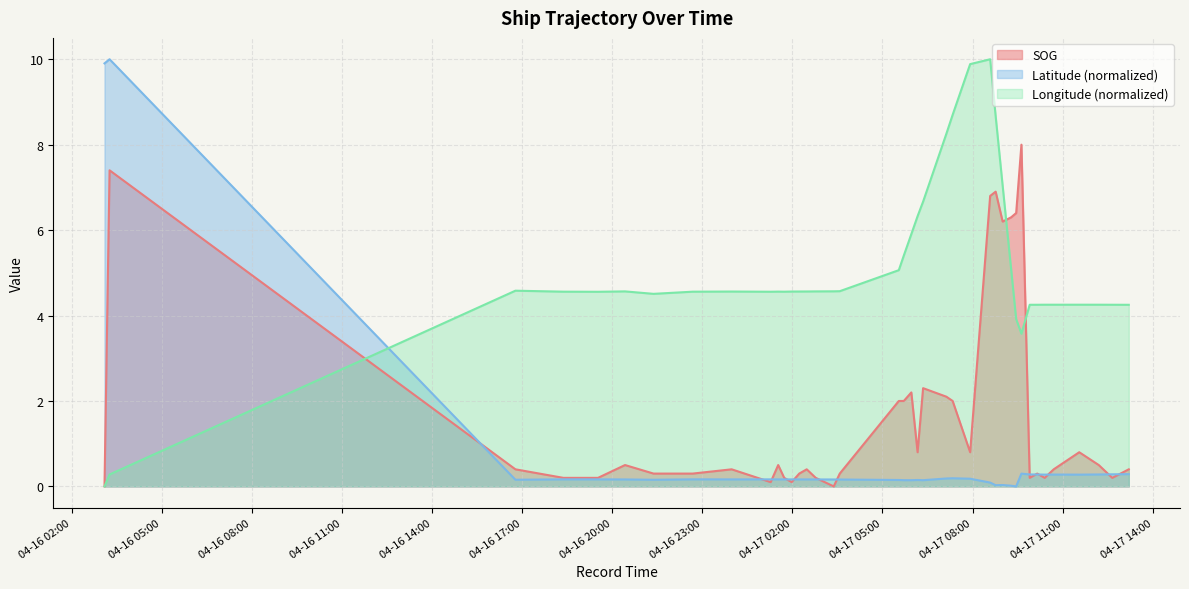

List the labels in order of Latitude value, smallest first.

2024-04-17 09:27:02, 2024-04-17 09:17:03, 2024-04-17 08:46:04, 2024-04-17 09:00:02, 2024-04-17 08:35:05, 2024-04-17 06:21:06, 2024-04-17 05:57:36, 2024-04-17 05:42:36, 2024-04-17 06:10:06, 2024-04-17 05:32:36, 2024-04-16 21:22:41, 2024-04-16 16:46:43, 2024-04-17 03:34:38, 2024-04-17 03:22:38, 2024-04-16 20:25:41, 2024-04-17 02:46:39, 2024-04-17 02:13:39, 2024-04-17 02:28:39, 2024-04-16 23:58:41, 2024-04-17 01:31:39, 2024-04-17 01:58:39, 2024-04-17 01:43:38, 2024-04-16 19:31:41, 2024-04-17 01:16:39, 2024-04-16 18:22:41, 2024-04-16 22:40:41, 2024-04-17 07:55:06, 2024-04-17 07:07:38, 2024-04-17 07:20:08, 2024-04-17 11:33:02, 2024-04-17 10:24:02, 2024-04-17 10:42:02, 2024-04-17 10:09:03, 2024-04-17 12:12:02, 2024-04-17 09:54:03, 2024-04-17 12:39:01, 2024-04-17 13:12:01, 2024-04-17 09:37:32, 2024-04-16 03:05:51, 2024-04-16 03:16:00